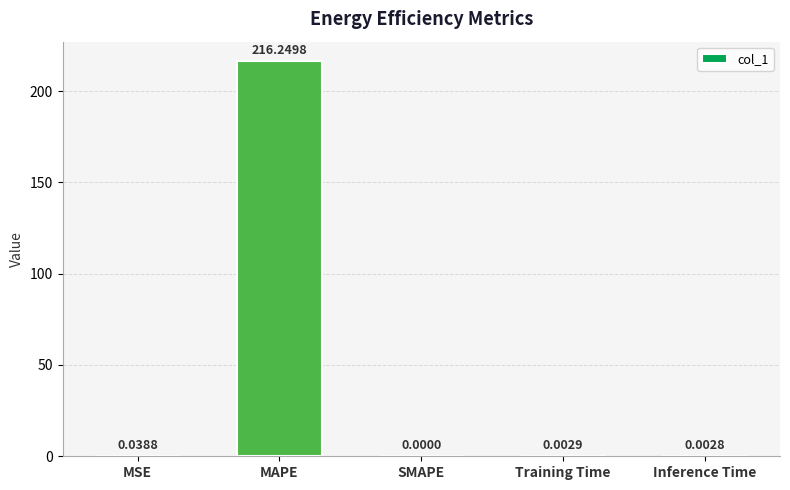

What is the sum of the values at MAPE and SMAPE?

216.2